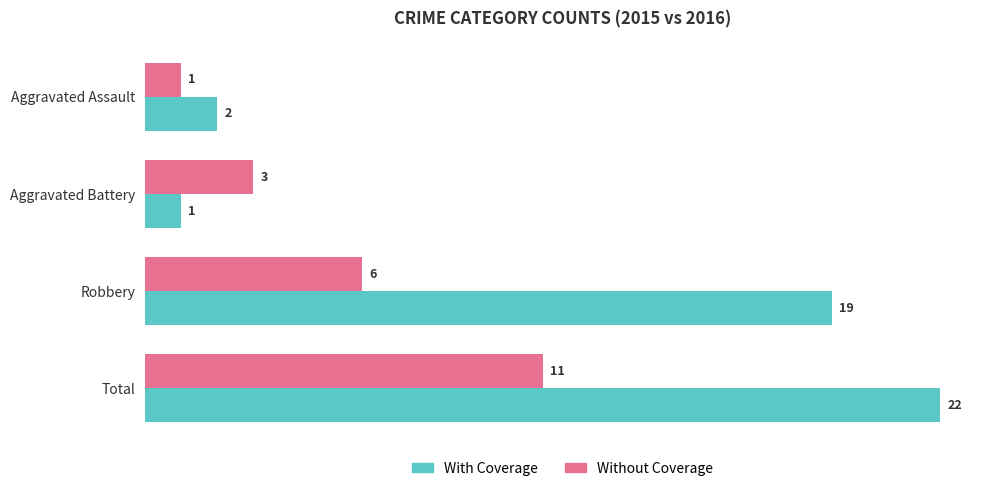

How many distinct data groups are displayed?

2